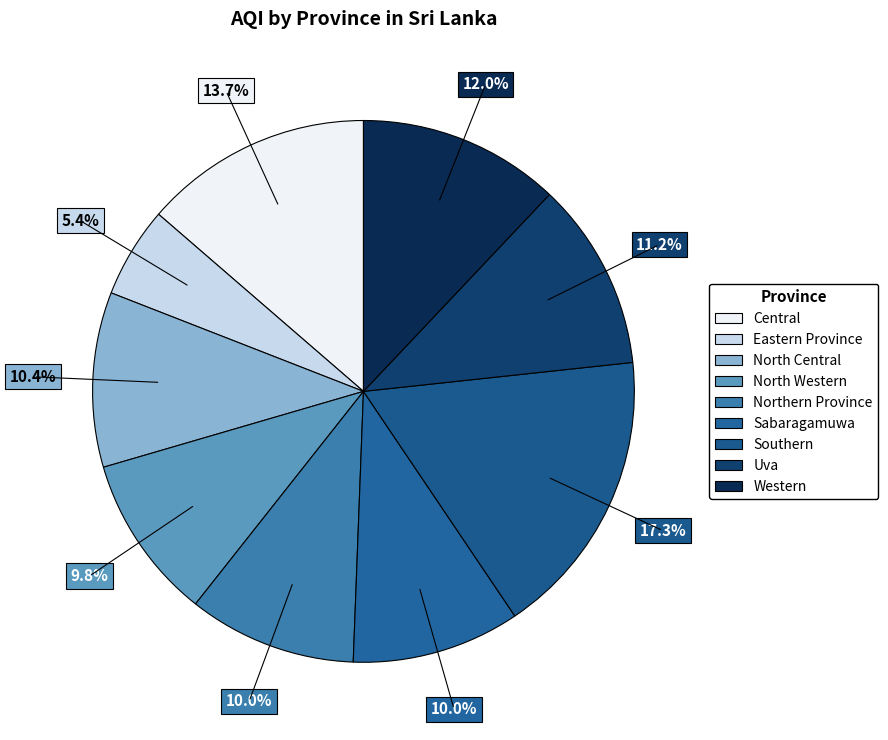

Which has a higher value, Western or Central?

Central